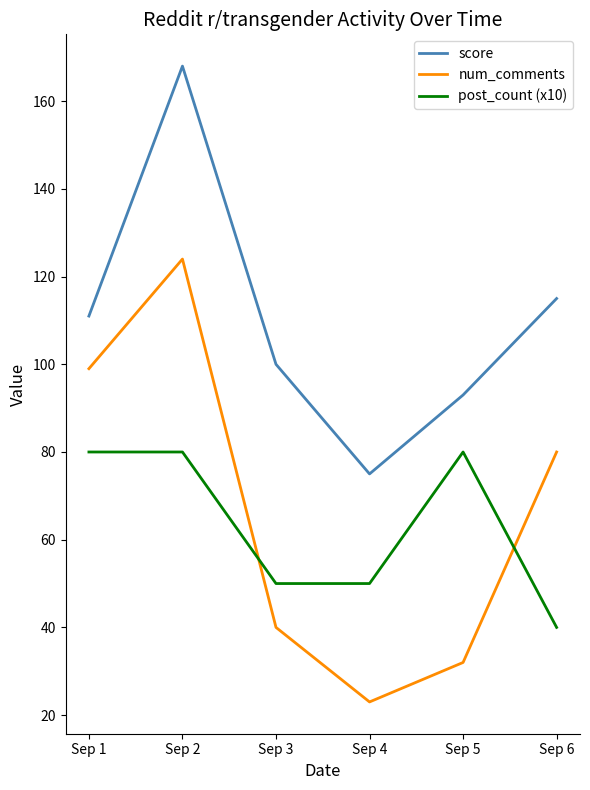

Read the num_comments value at Sep 3.

40